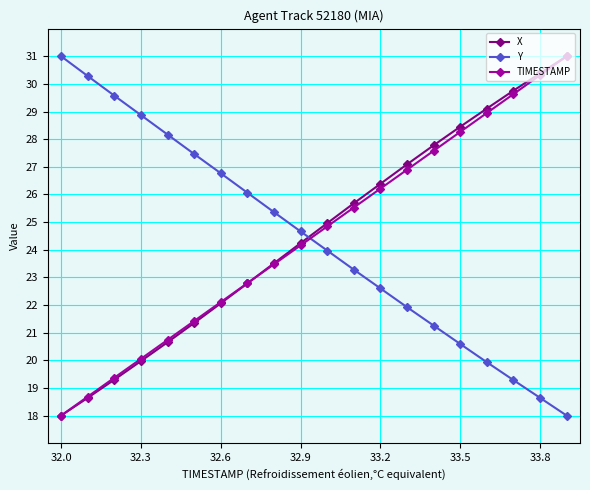

True or false: TIMESTAMP has more than 2 points higher than both neighbors.

False